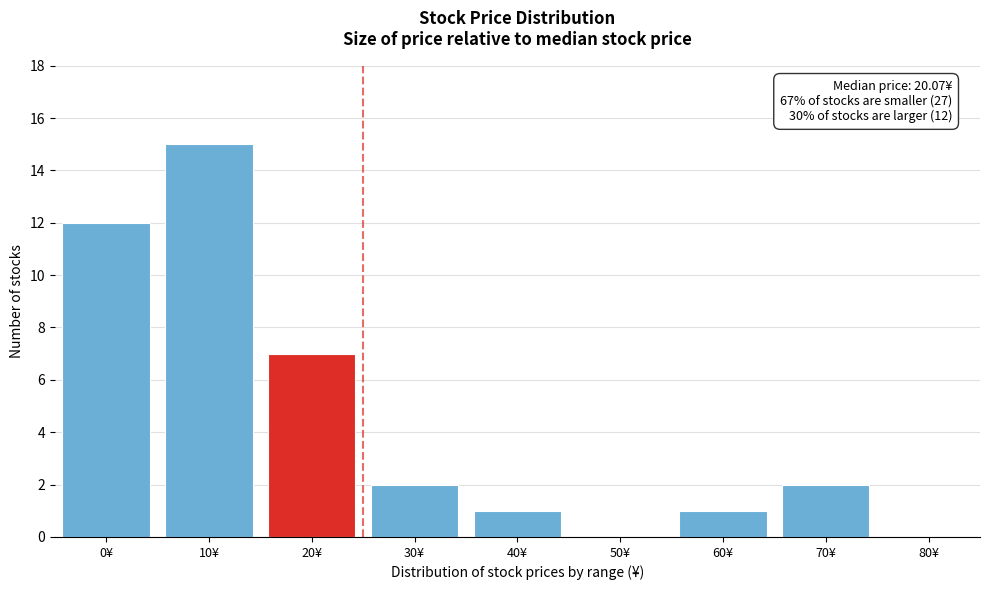

Reading left to right, extract all data points from this chart.

0¥=12	10¥=15	20¥=7	30¥=2	40¥=1	50¥=0	60¥=1	70¥=2	80¥=0